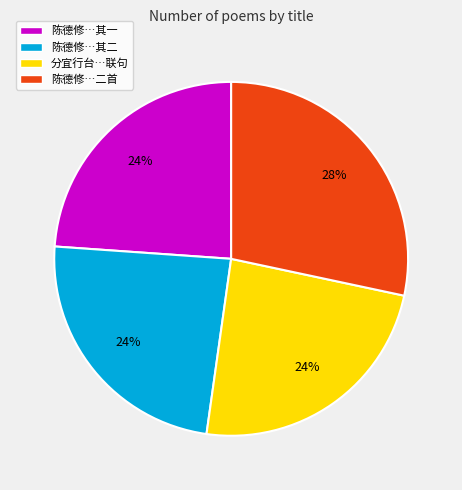

To the nearest percent, what is the average slice percentage?

25%